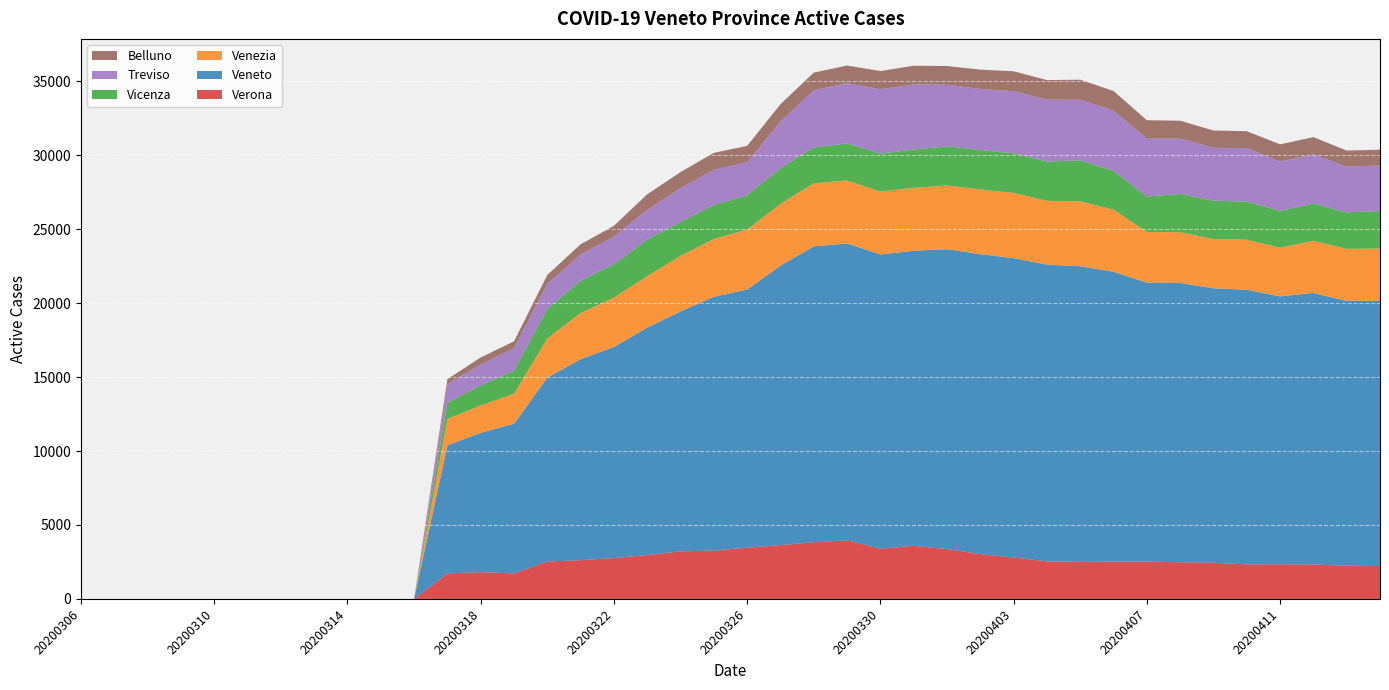

Reading left to right, list all the values displayed in this chart.

Verona: 0	0	0	0	0	0	0	0	0	0	0	1725	1811	1720	2531	2619	2767	2965	3220	3266	3466	3641	3836	3968	3392	3592	3371	3031	2800	2539	2507	2524	2521	2479	2446	2336	2341	2332	2241	2226
Veneto: 0	0	0	0	0	0	0	0	0	0	0	8658	9419	10124	12432	13589	14268	15376	16220	17159	17457	18895	20000	20064	19895	19945	20275	20278	20238	20058	19987	19595	18866	18886	18553	18567	18111	18356	17902	17931
Venezia: 0	0	0	0	0	0	0	0	0	0	0	1777	1853	2023	2649	3120	3339	3489	3753	3905	4053	4174	4259	4261	4256	4252	4307	4371	4409	4318	4384	4198	3419	3427	3328	3382	3290	3523	3523	3531
Vicenza: 0	0	0	0	0	0	0	0	0	0	0	1087	1362	1551	1994	2182	2258	2464	2298	2303	2308	2408	2426	2501	2567	2592	2640	2667	2679	2657	2774	2620	2398	2585	2599	2574	2495	2516	2469	2531
Treviso: 0	0	0	0	0	0	0	0	0	0	0	1268	1410	1549	1685	1775	1856	2019	2286	2376	2243	3156	3868	4075	4346	4398	4170	4132	4196	4183	4095	4072	3912	3742	3570	3620	3331	3331	3087	3087
Belluno: 0	0	0	0	0	0	0	0	0	0	0	343	471	447	610	689	736	1043	1080	1149	1101	1170	1193	1189	1231	1269	1263	1303	1349	1324	1354	1328	1246	1211	1171	1142	1161	1161	1089	1063